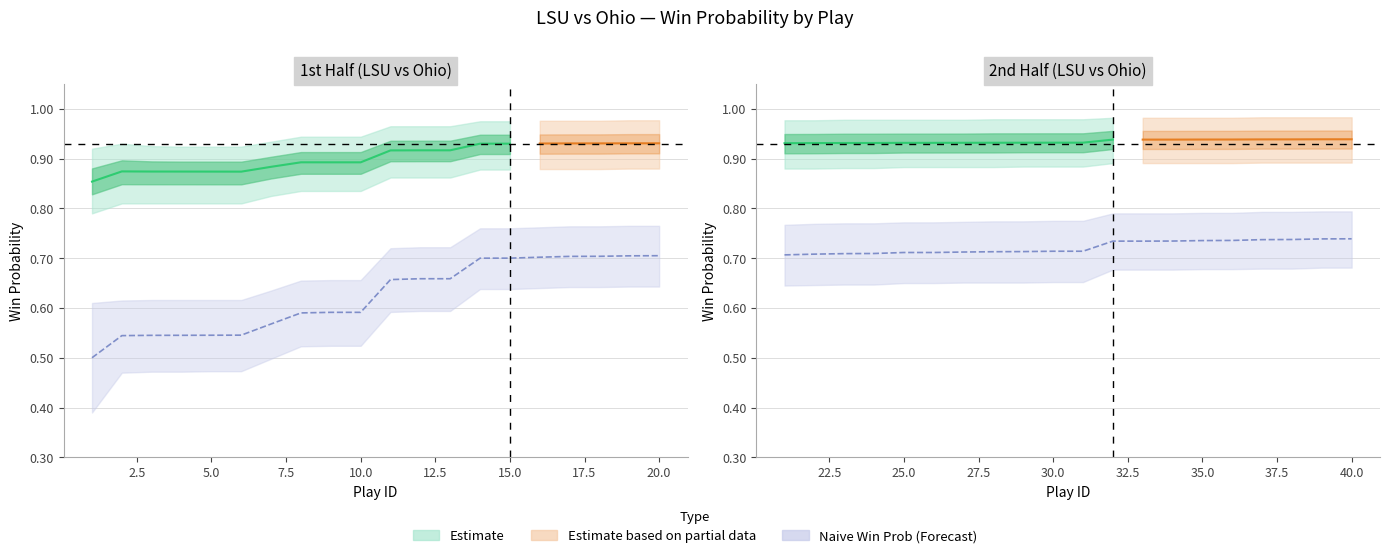

Does the chart display data point markers on the line(s)?

No